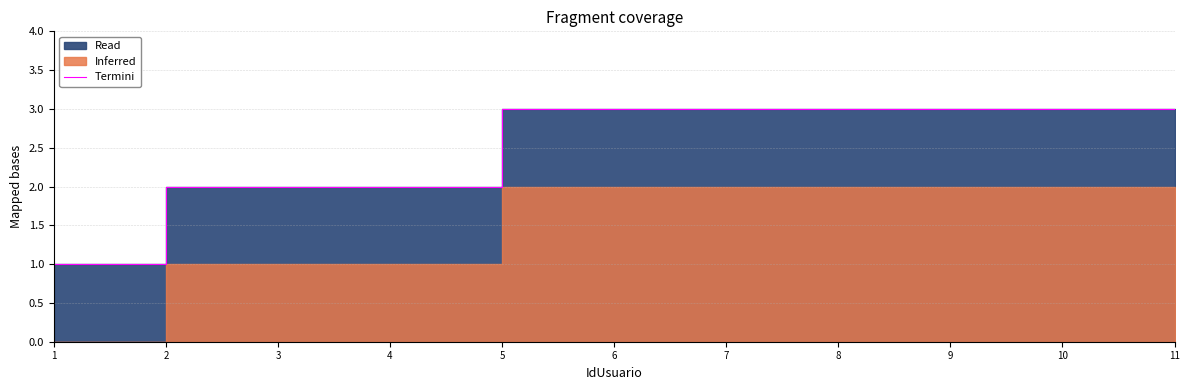

Approximately how many times larger is the value at 10 compared to 2?

1.5